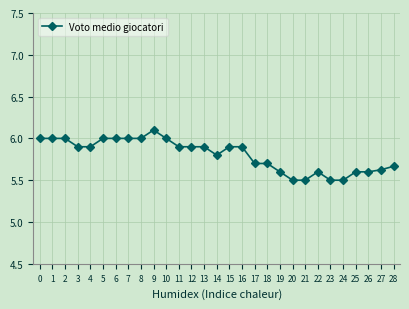

How many lines are shown in the chart?

1